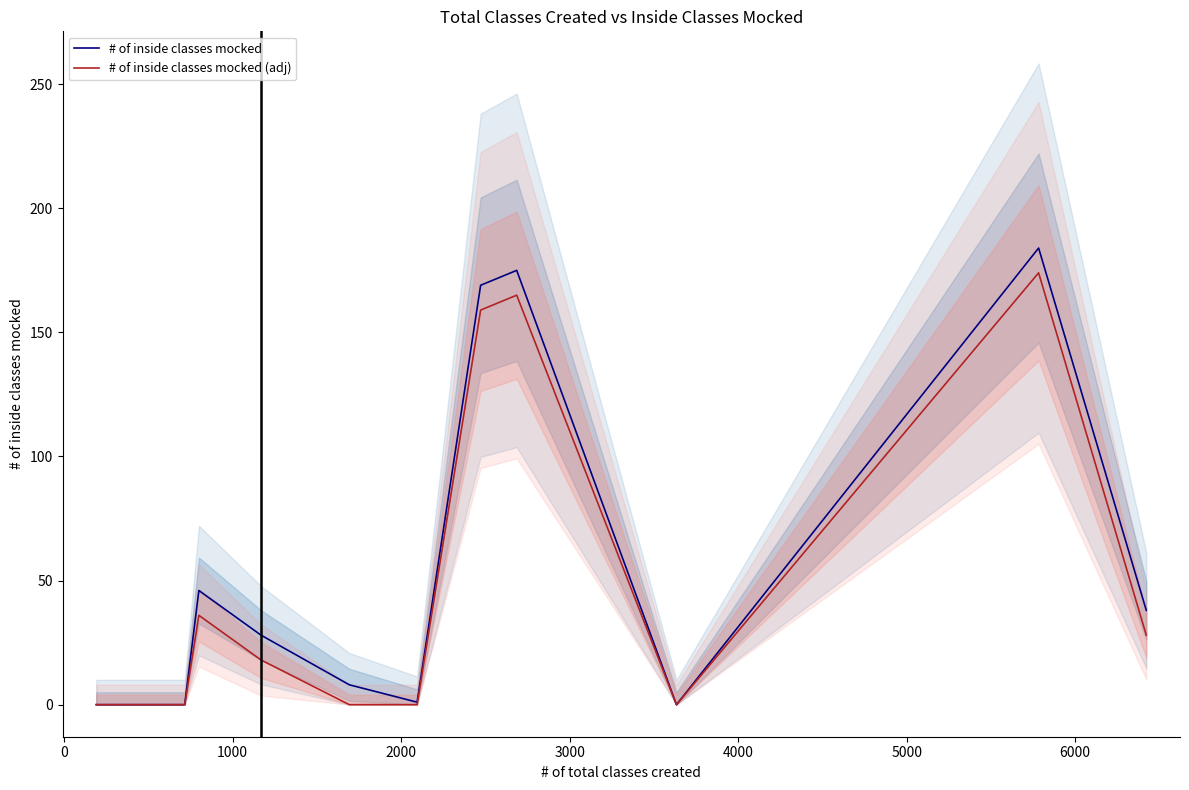

Reading left to right, what are all the values shown in this chart?

# of inside classes mocked: 0	0	0	0	0	0	46	28	8	1	169	175	0	184	38
# of inside classes mocked (adj): 0	0	0	0	0	0	36	18	0	0	159	165	0	174	28